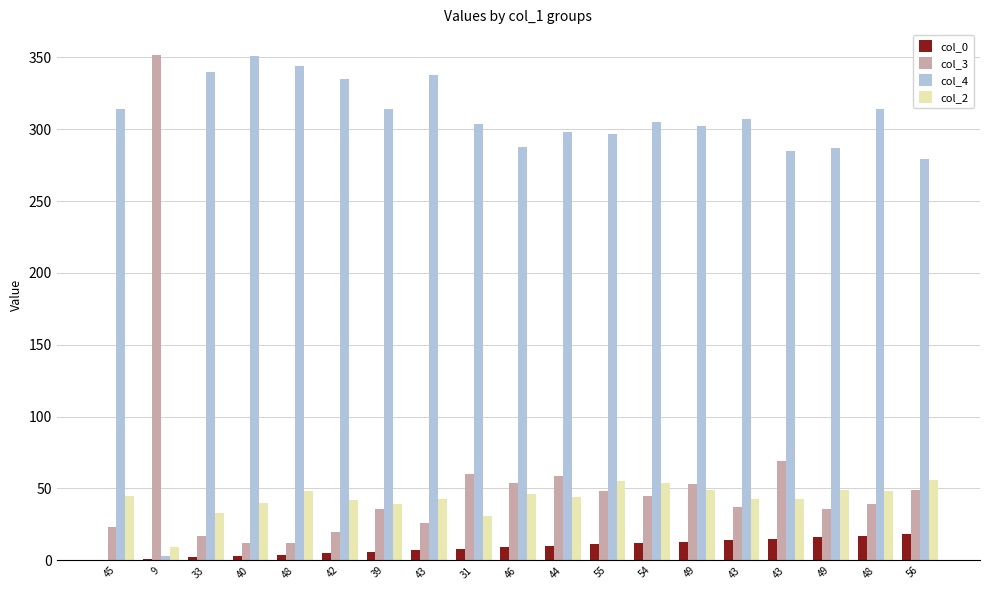

At which category is the sum across all series the highest?

48